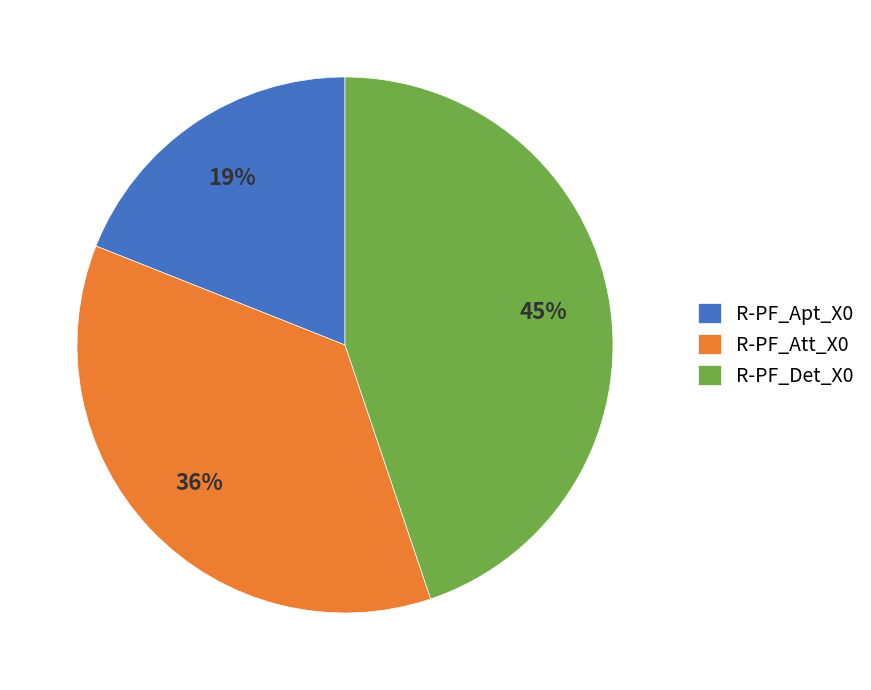

How many slices are in this pie chart?

3